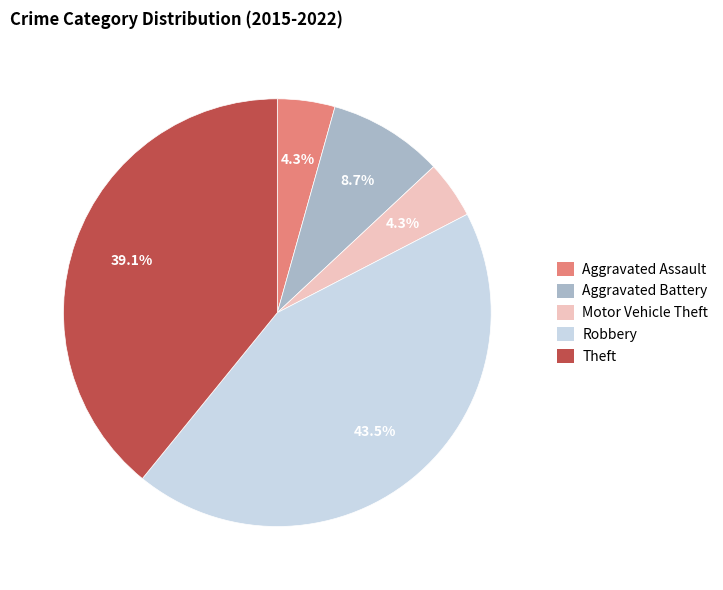

Is Robbery the majority of the pie?

No